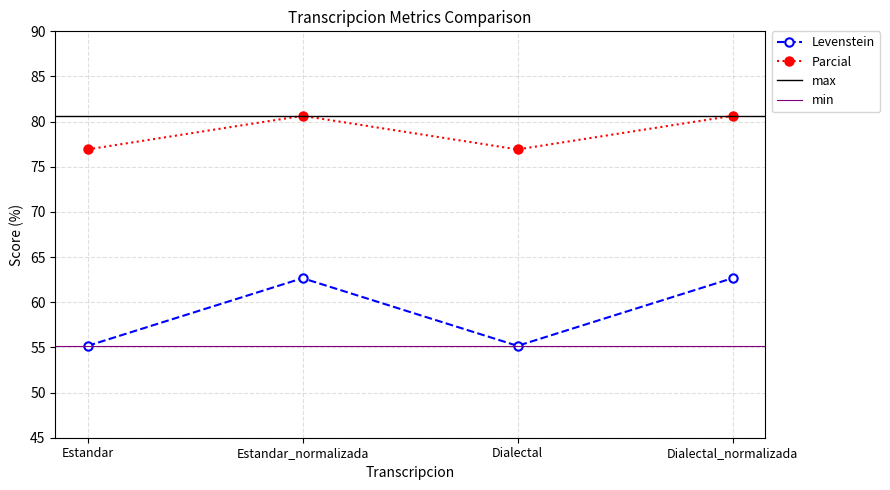

True or false: Levenstein has a value of 97.7 at Estandar.

False